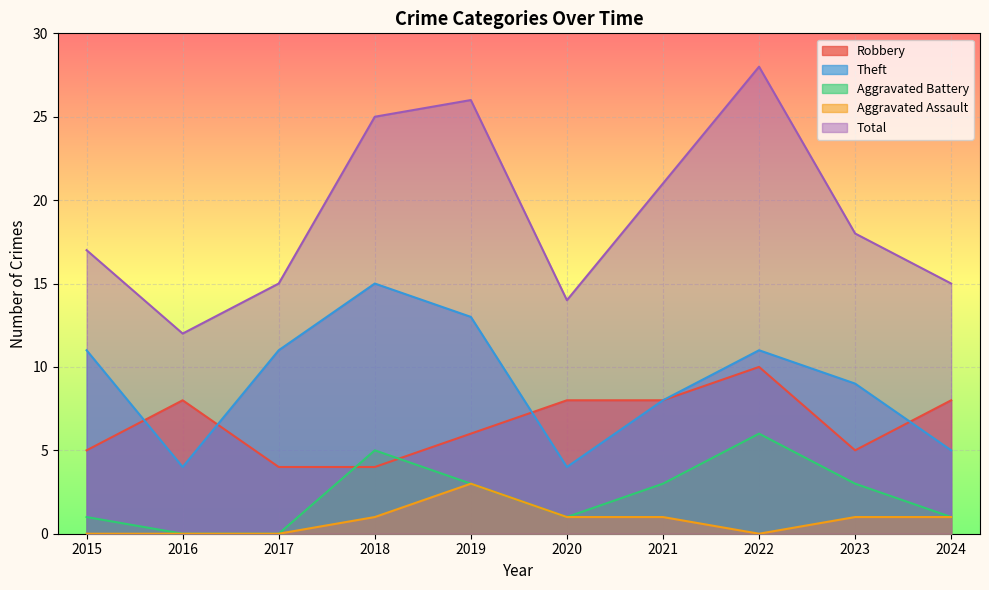

Where do Theft and Robbery first cross each other?

2015 and 2016